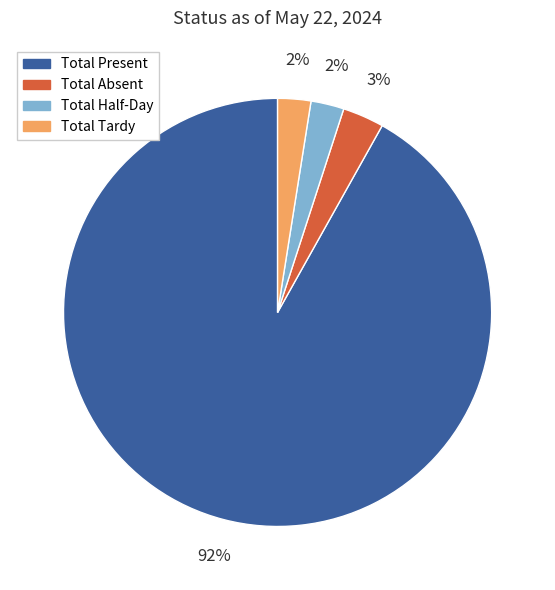

How many segments does this pie chart have?

4